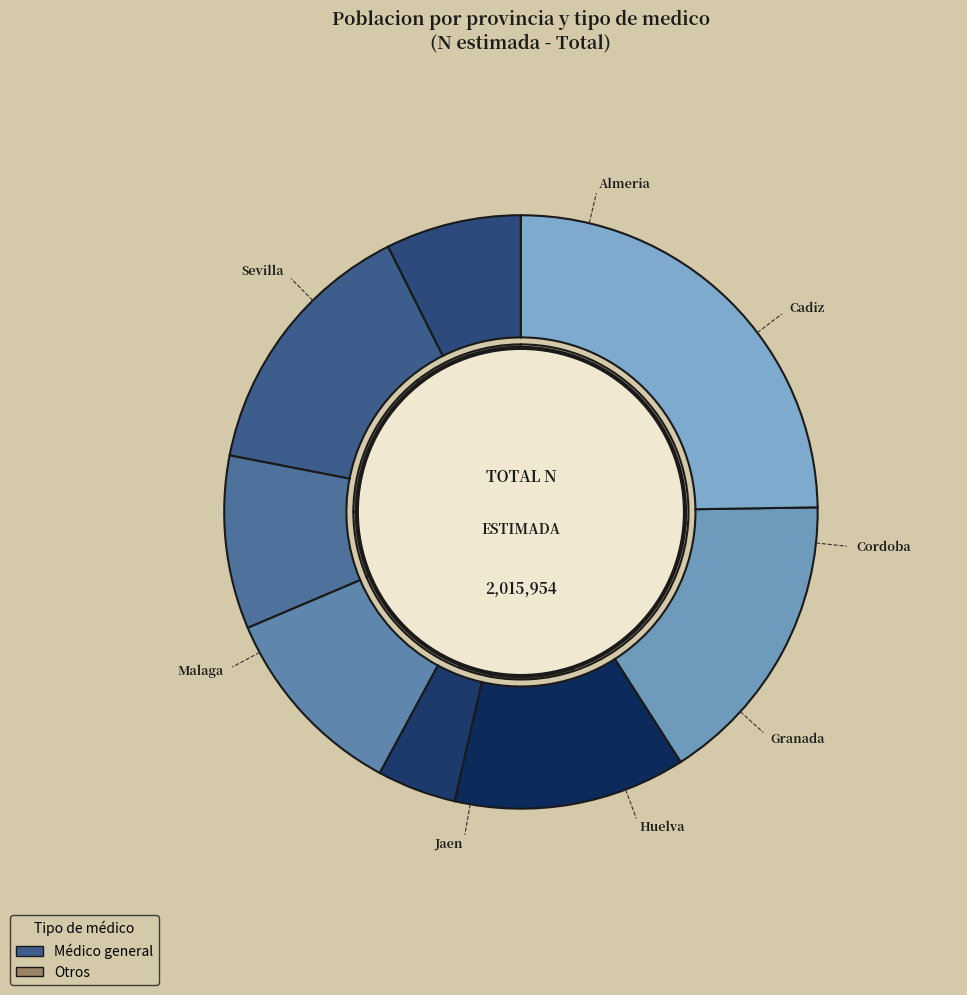

How many segments does this pie chart have?

8